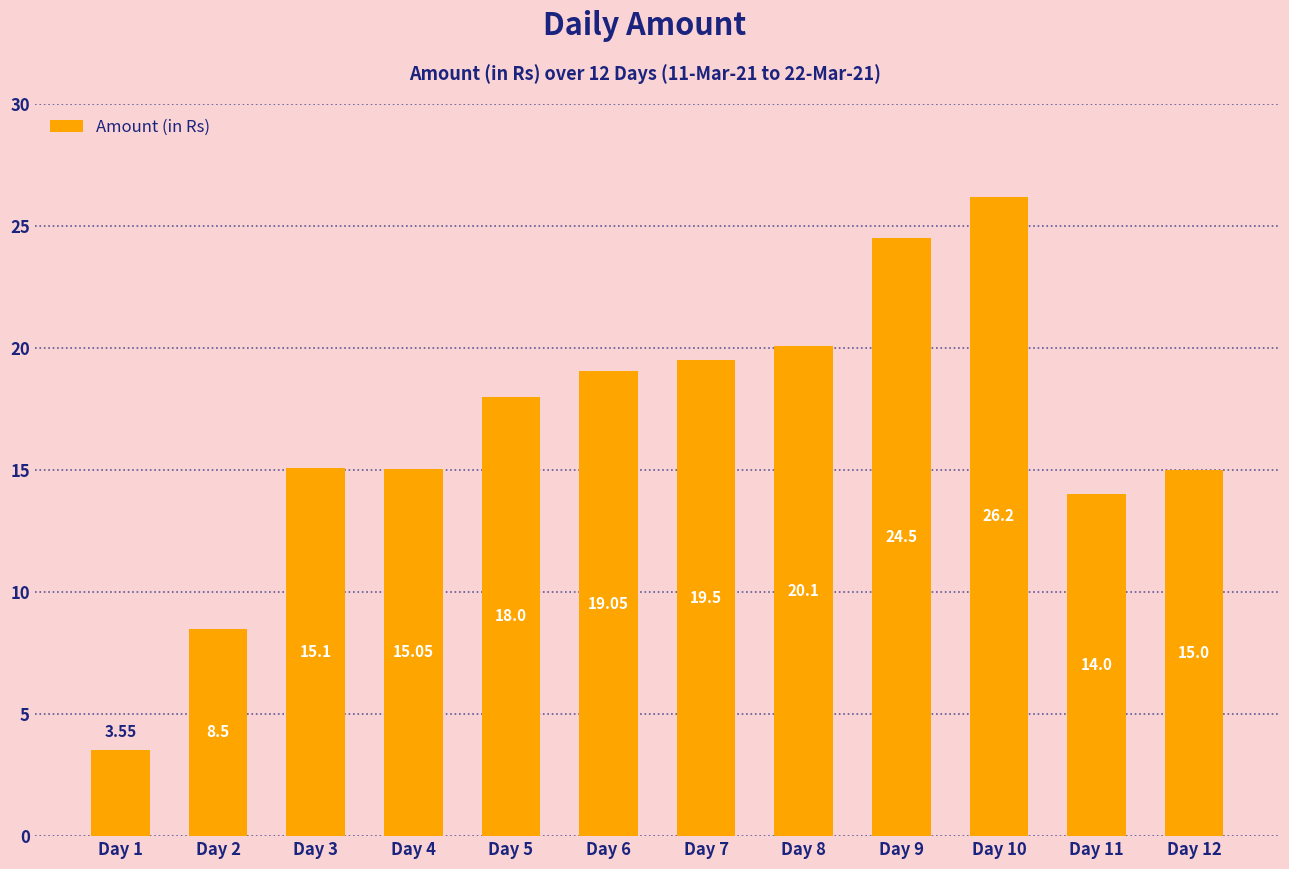

Which has a higher value, Day 4 or Day 2?

Day 4